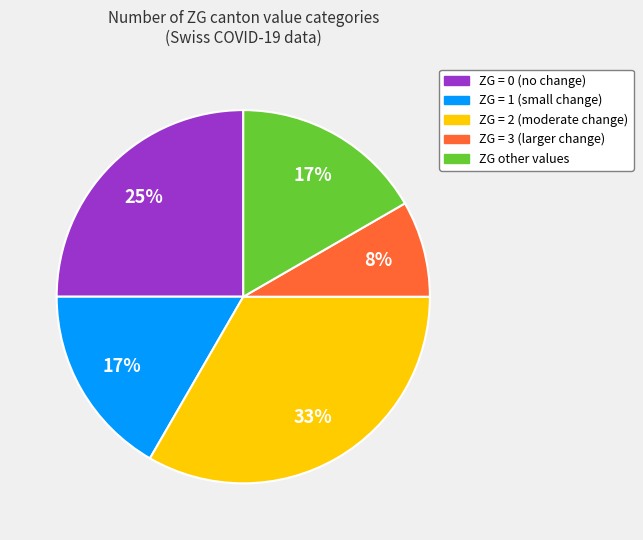

To the nearest percent, what is the average slice percentage?

20%